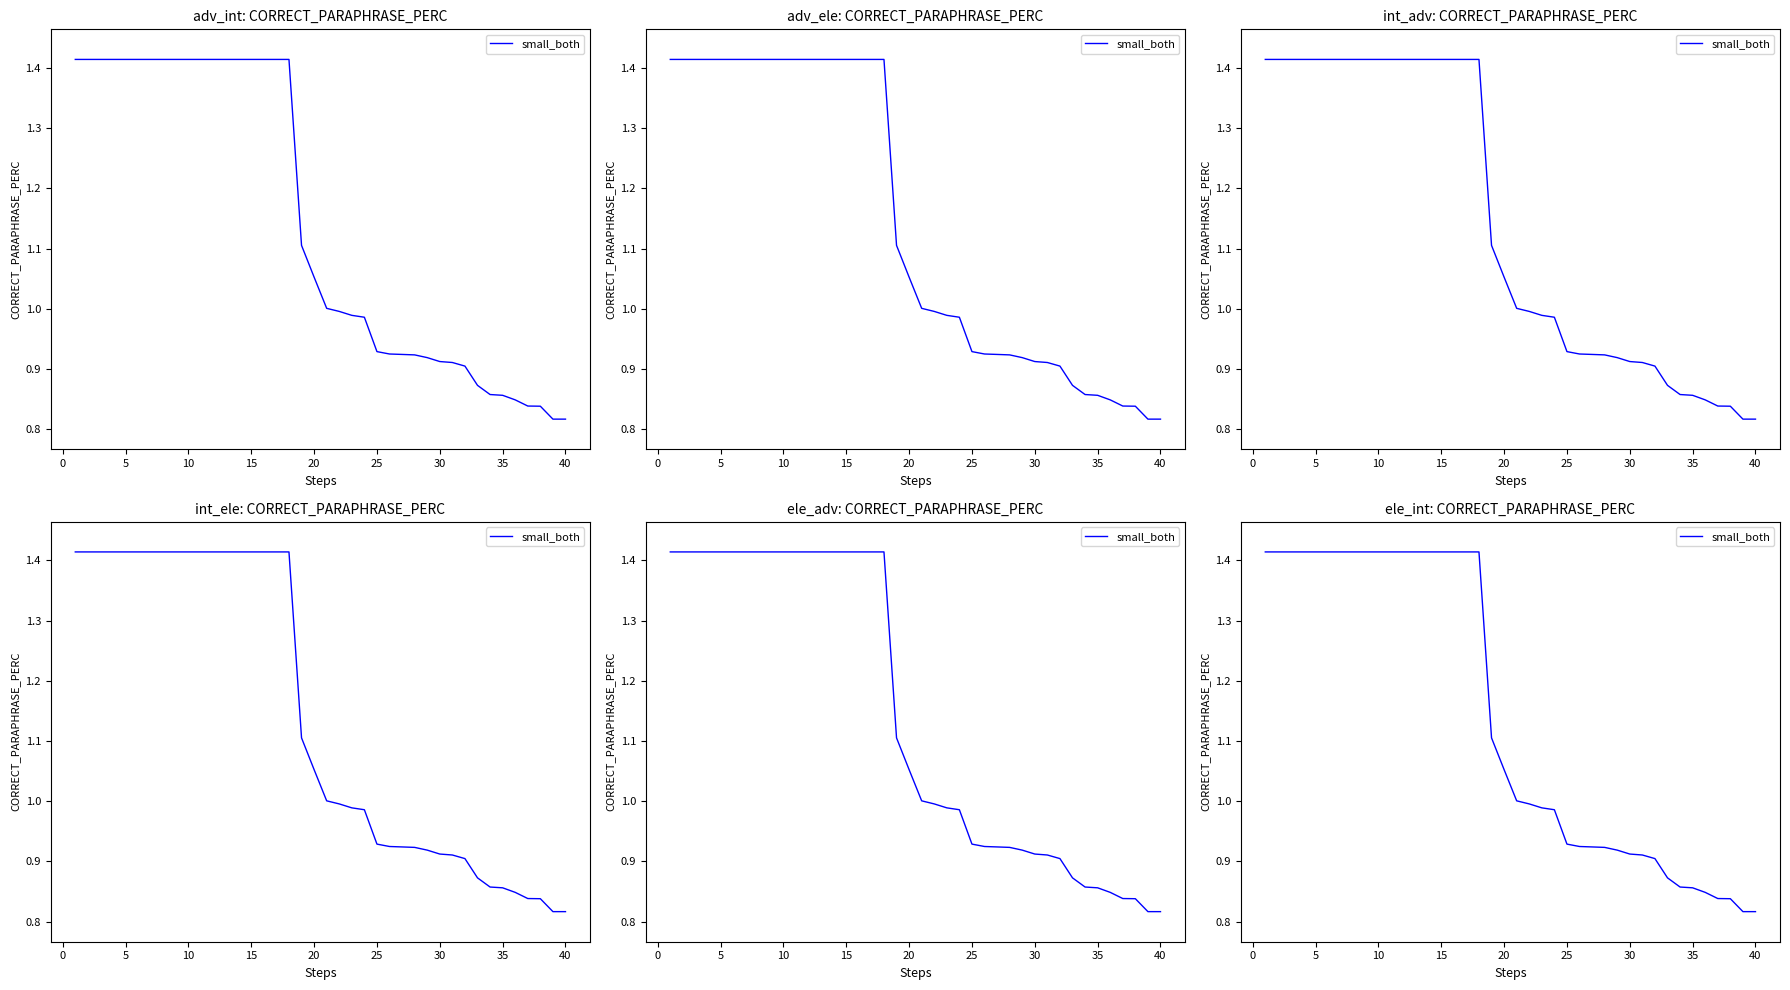

What is the smallest value displayed?

0.8